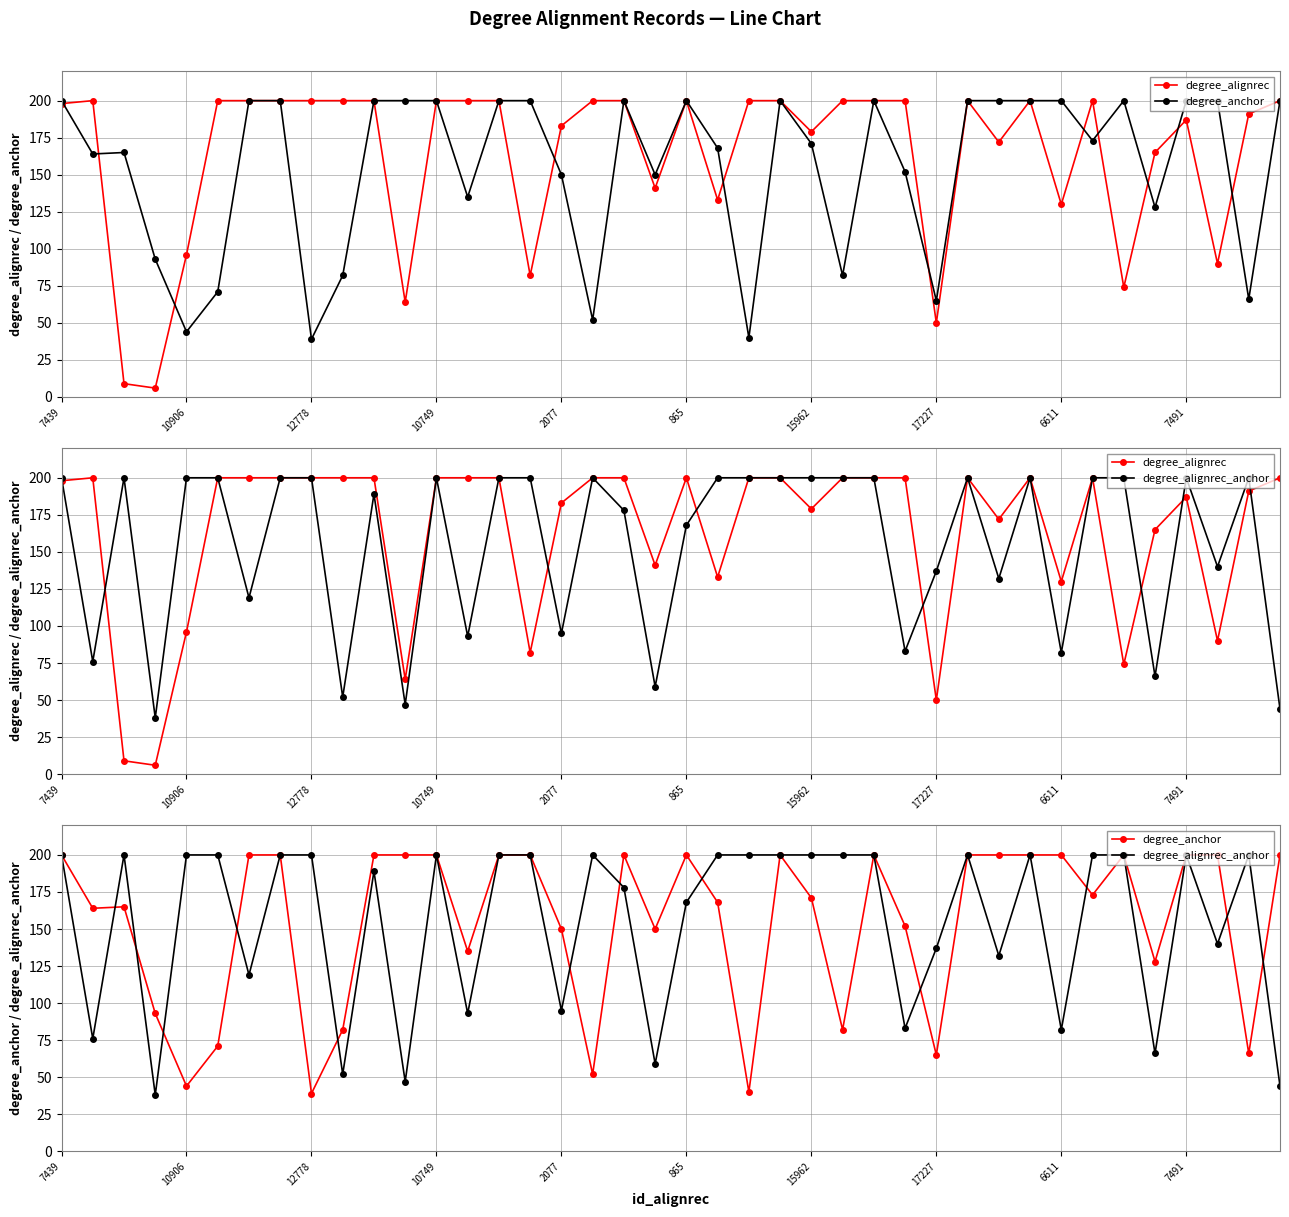

How many lines are shown in the chart?

3